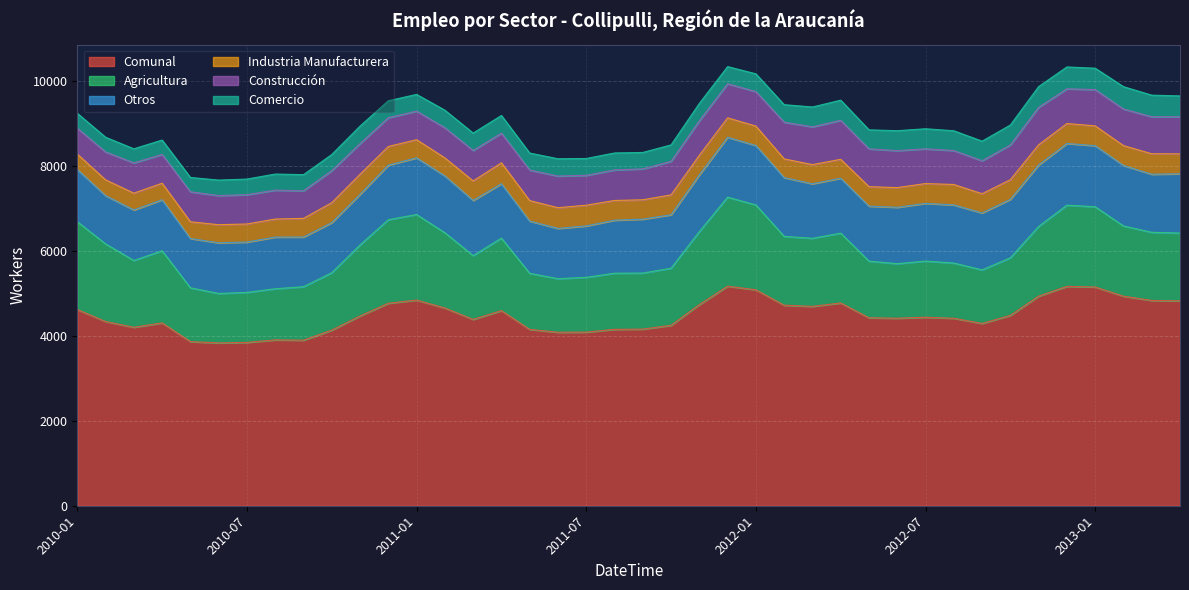

How many series are shown in this chart?

6